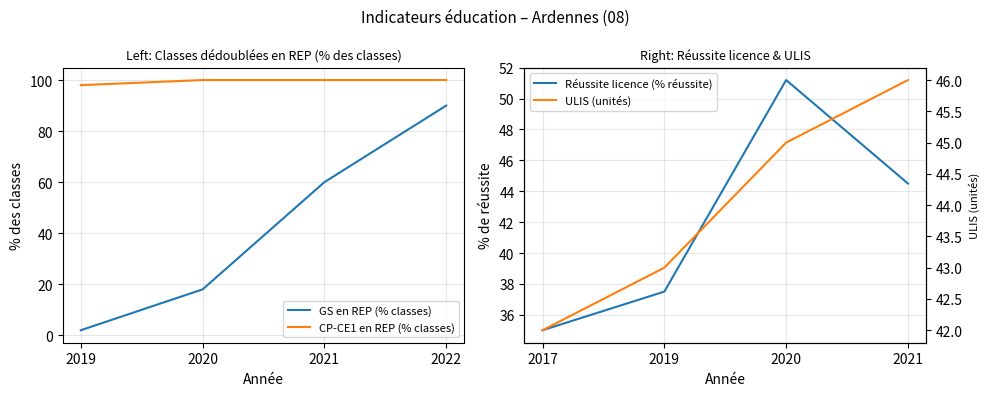

Is this an area chart (filled region under the line)?

No